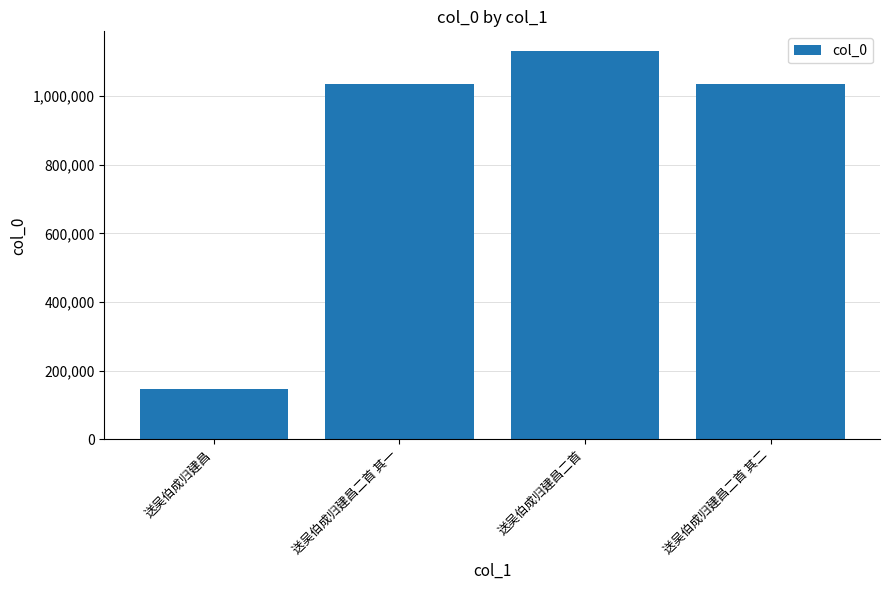

What is the sum of all values?

3347248